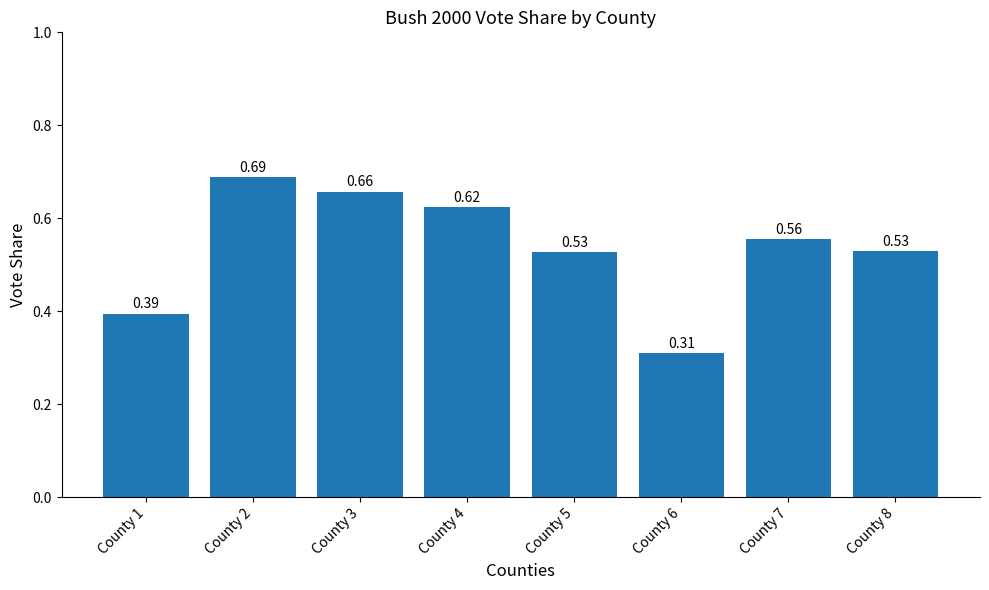

Which has a higher value, County 1 or County 5?

County 5